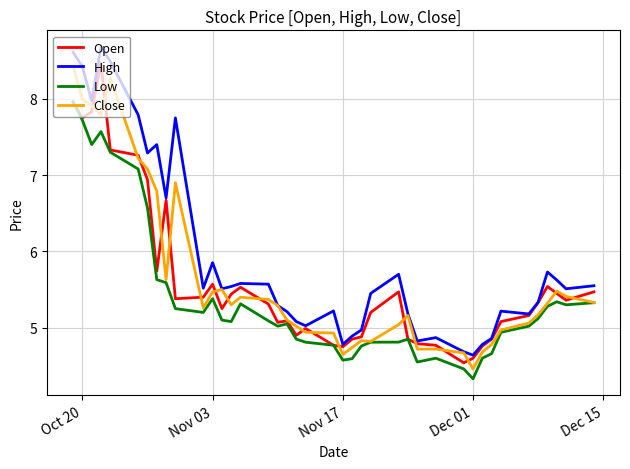

Which series has the largest range (max minus min)?

High